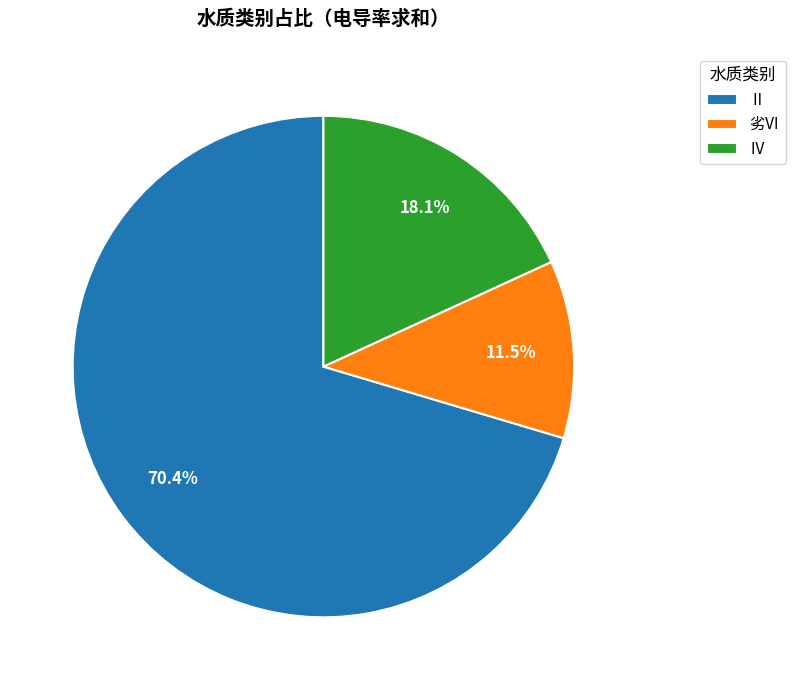

Is the sum of Ⅱ and 劣Ⅵ greater than half?

Yes